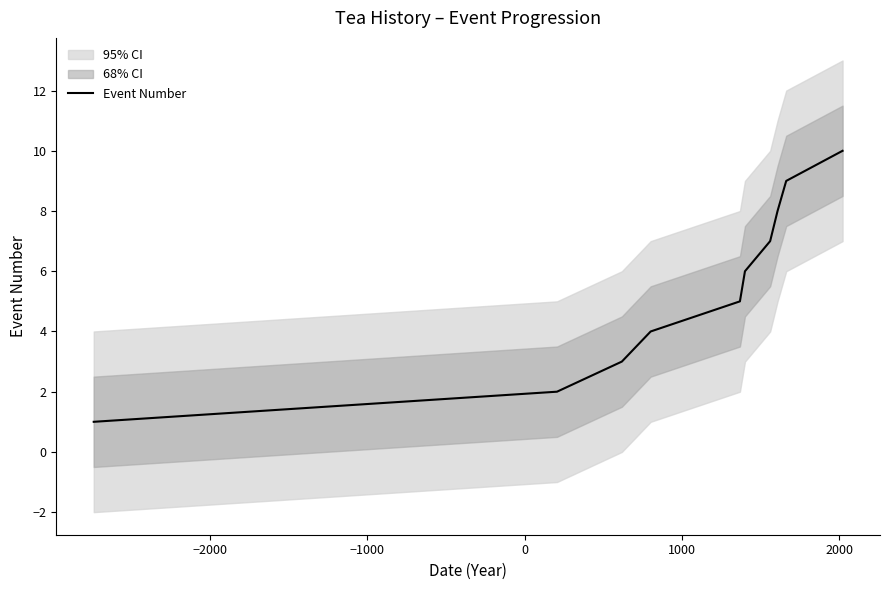

True or false: there are more than 0 points higher than both neighbors.

False